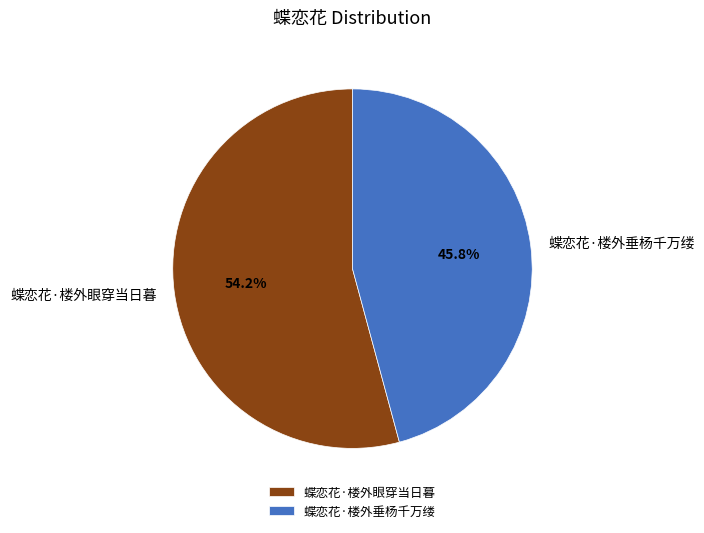

Combined, do 蝶恋花·楼外垂杨千万缕 and 蝶恋花·楼外眼穿当日暮 account for over 50%?

Yes